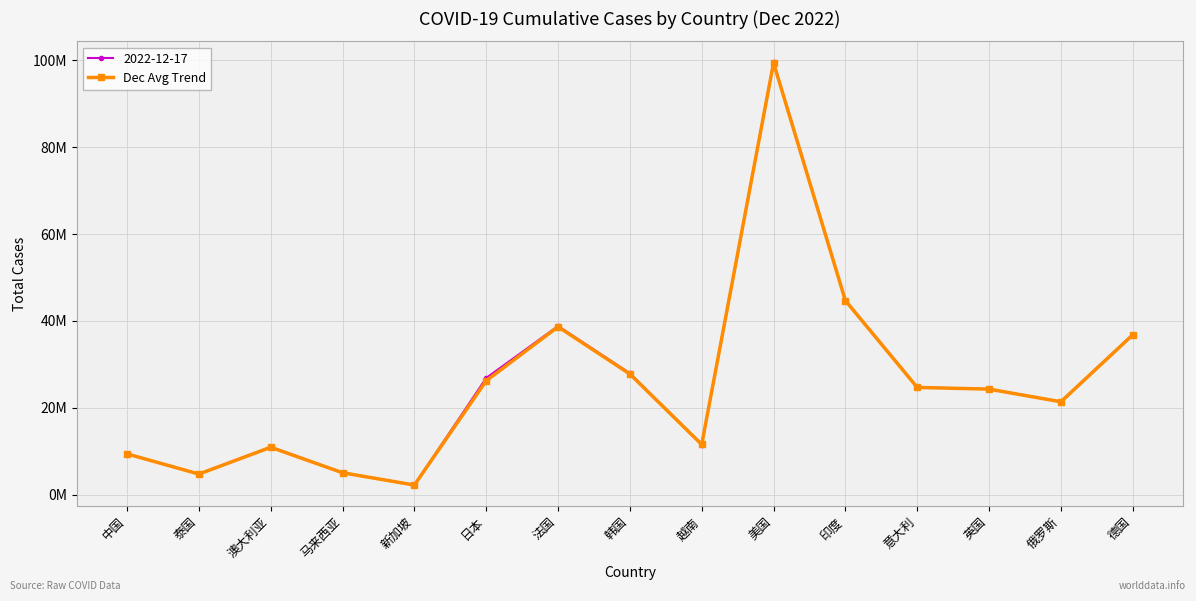

What is the label of the 5th point from the left?

新加坡